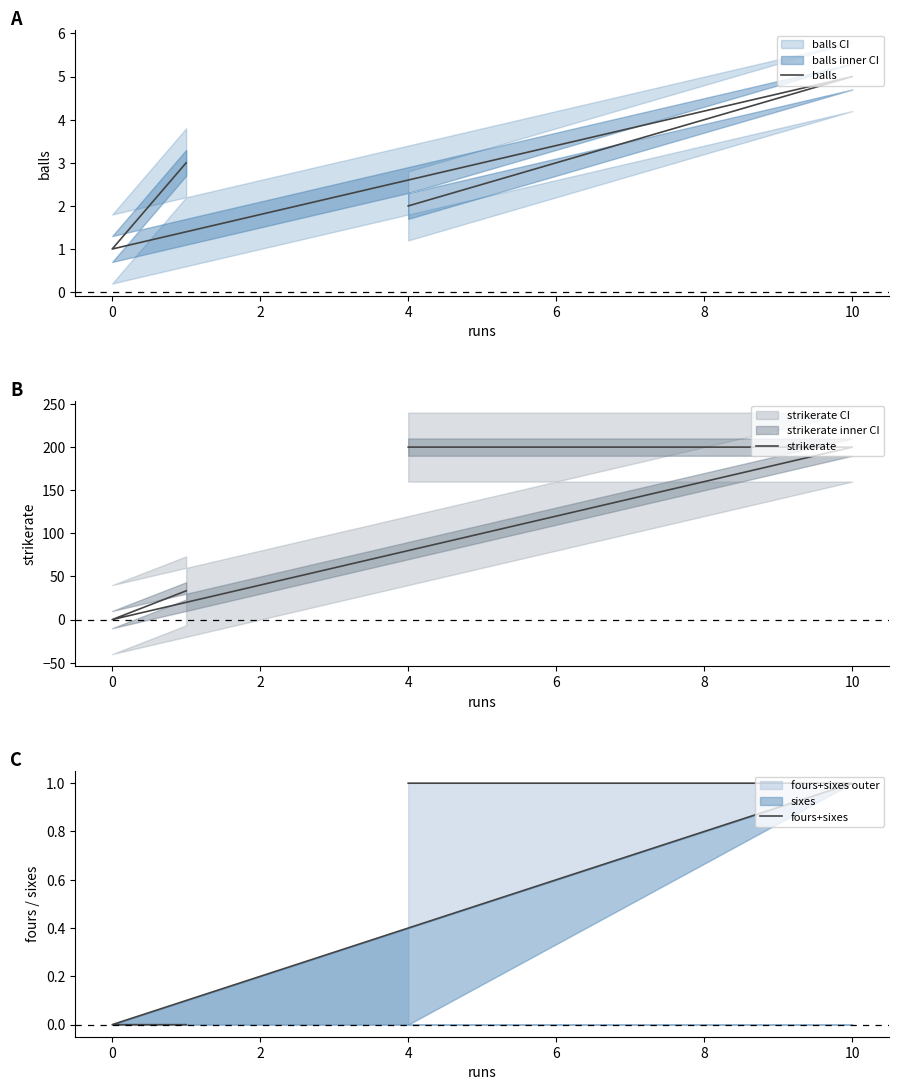

Which series changed the most between 10 and 0?

strikerate